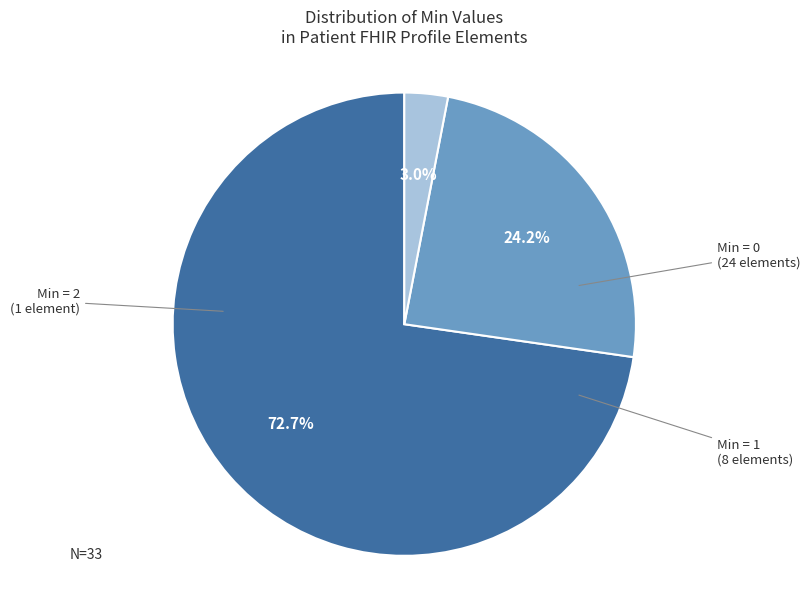

Is there a majority slice in this chart?

Yes